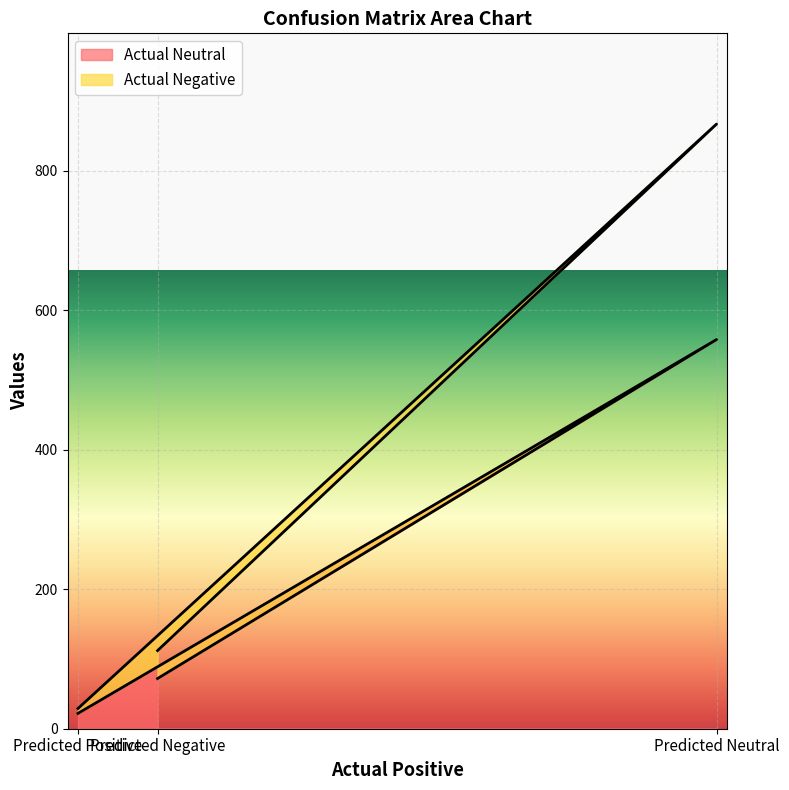

At which category is the sum across all series the highest?

Predicted Neutral